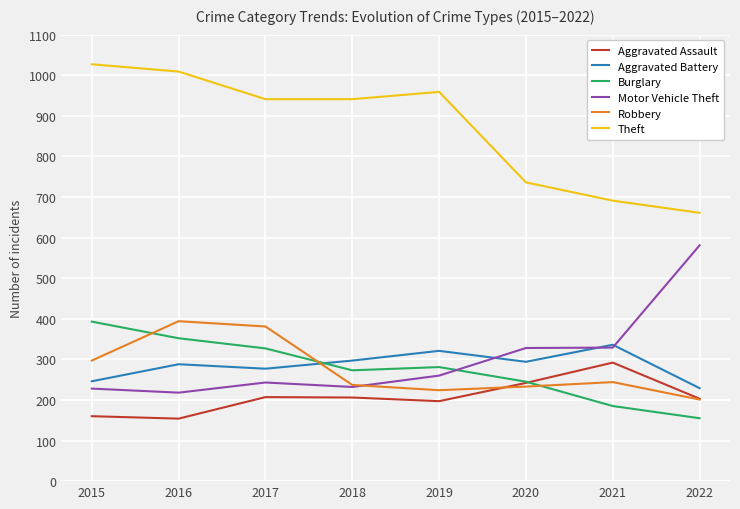

Which series has the largest total across all categories?

Theft